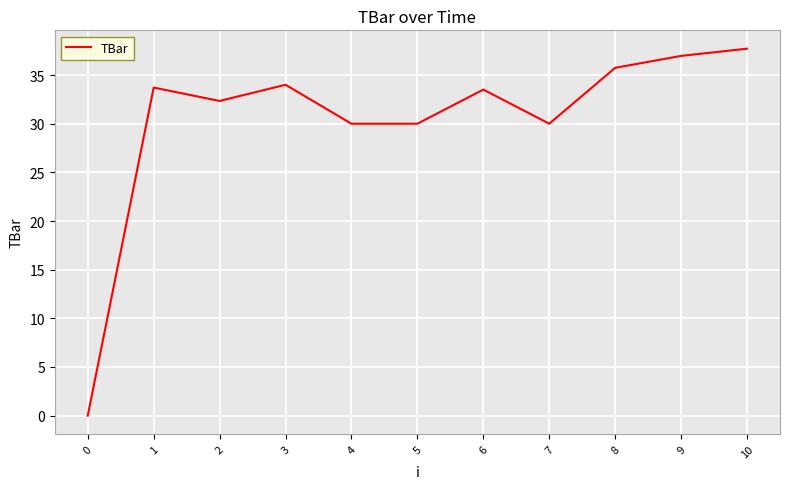

The value at 5 is 18.3. True or false?

False